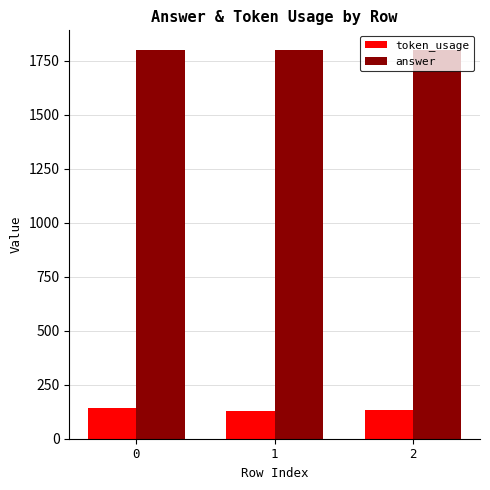

List the series in order of their overall mean, lowest first.

token_usage, answer